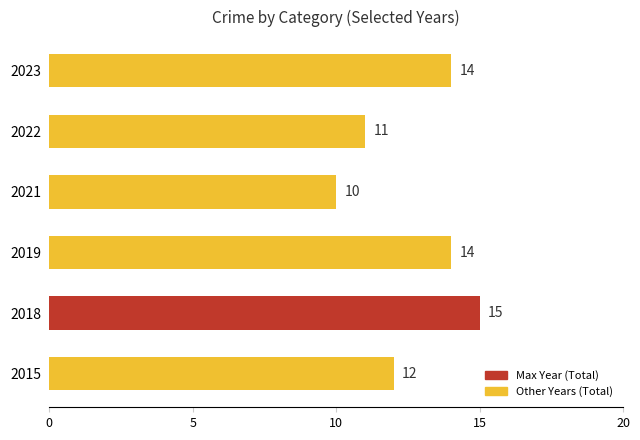

Which has a higher value, 2018 or 2022?

2018